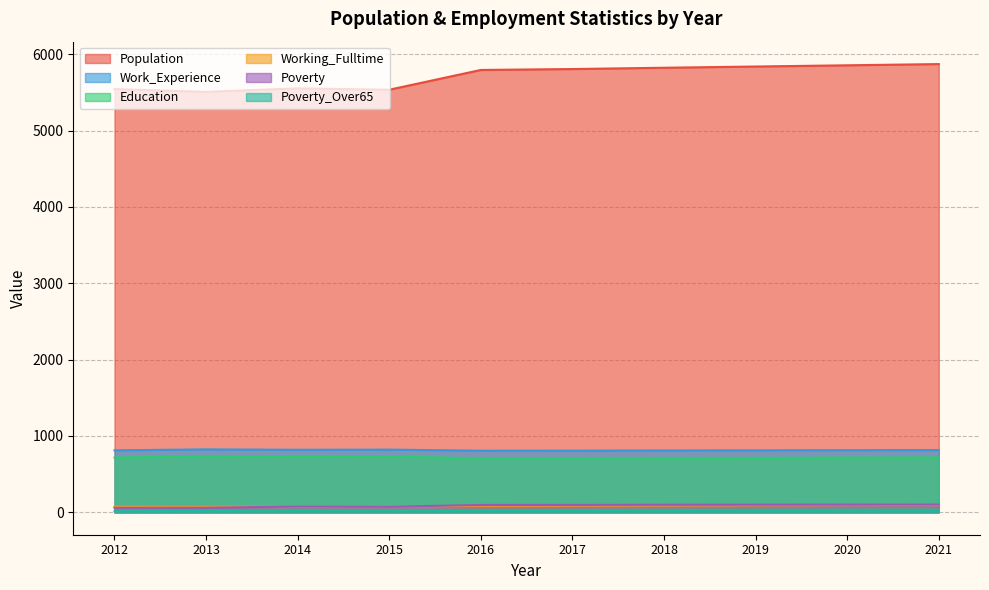

What are all the series names shown in the legend?

Population, Work_Experience, Education, Working_Fulltime, Poverty, Poverty_Over65